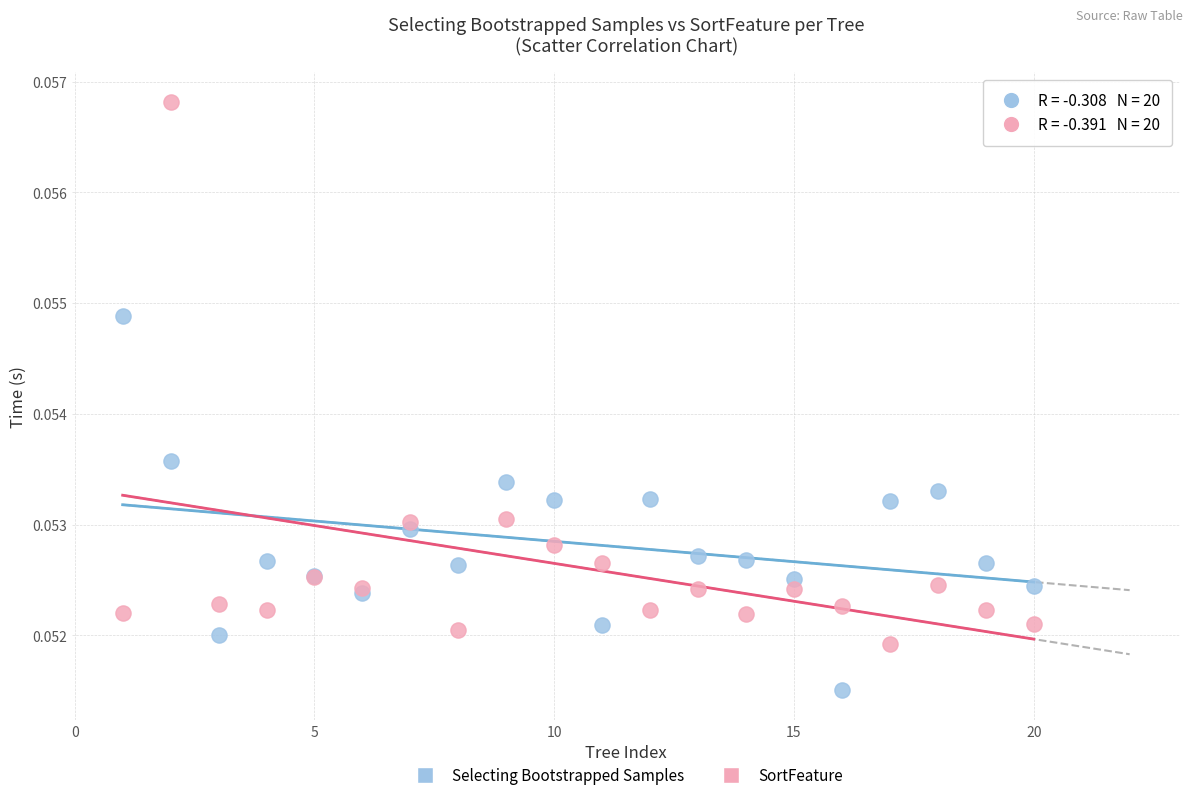

Which series has the widest spread of Y values?

SortFeature